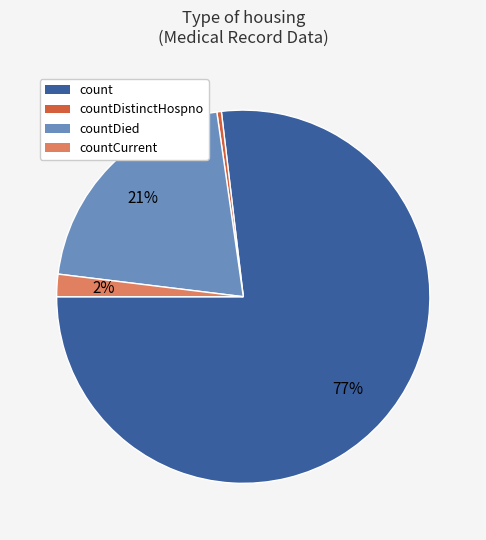

Count the number of slices in the pie.

4